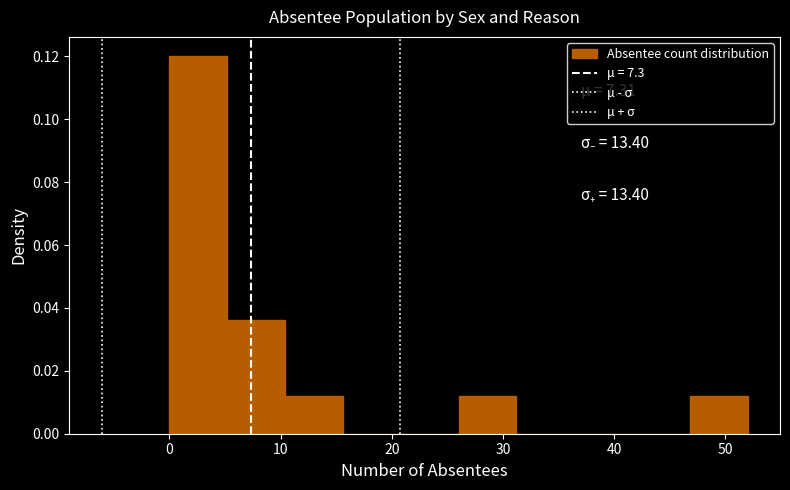

Which range on the x-axis has the tallest bar?

0.0 to 5.2